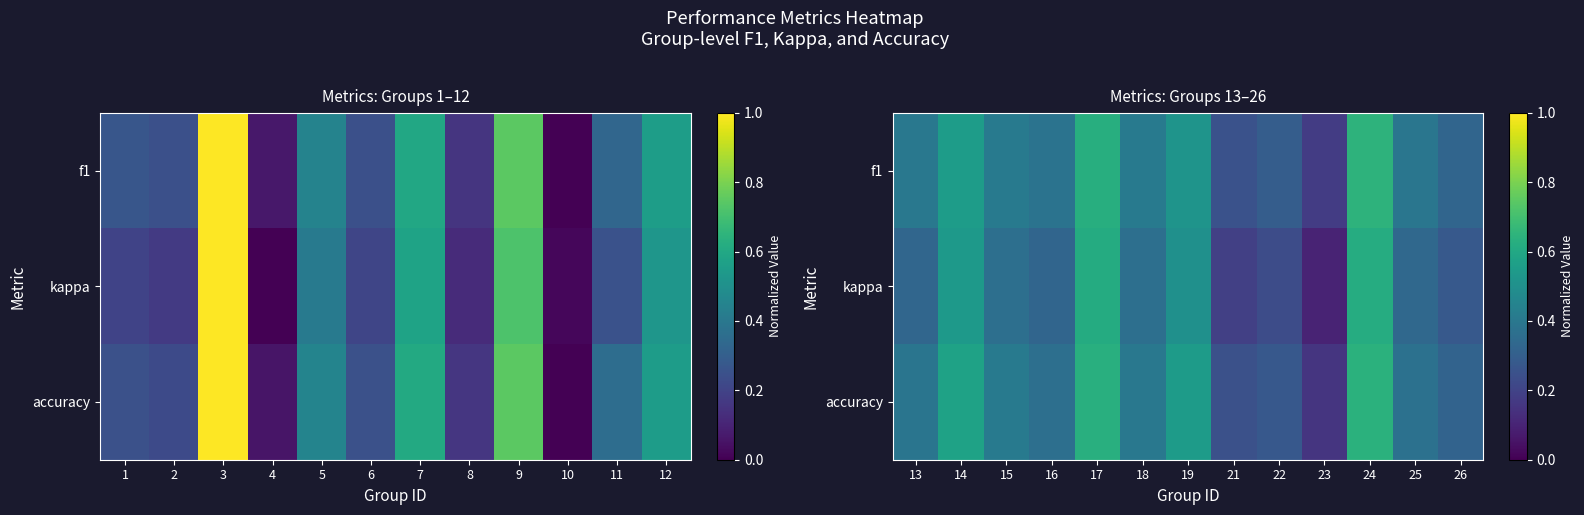

What is the spread (max minus min) of values at 22?

0.1